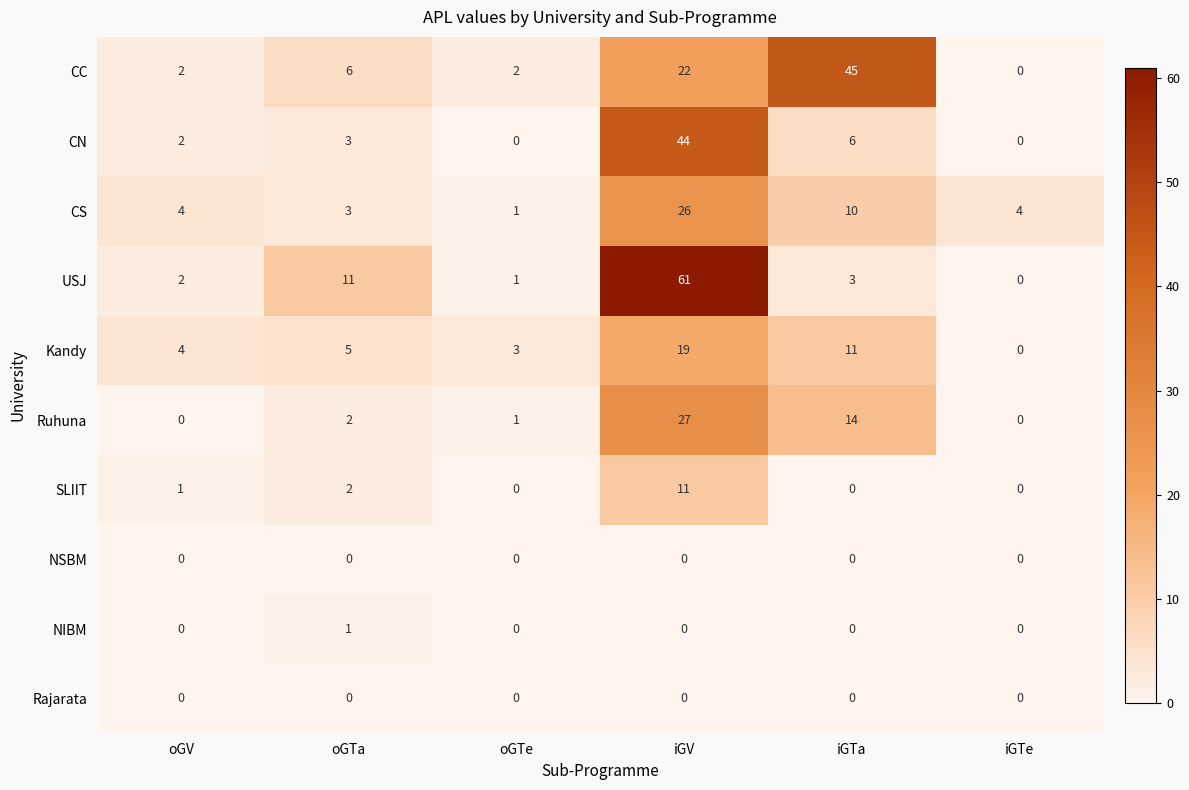

Which series changed the most between iGV and iGTe?

USJ